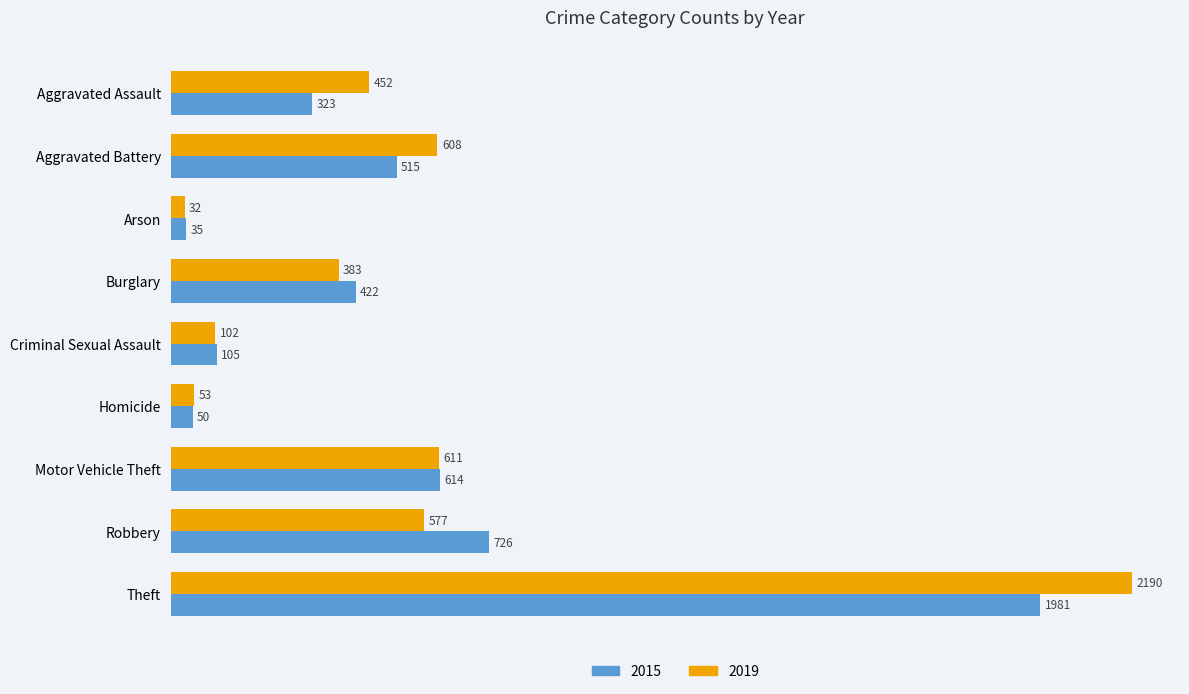

What is the total value across all series at Arson?

67